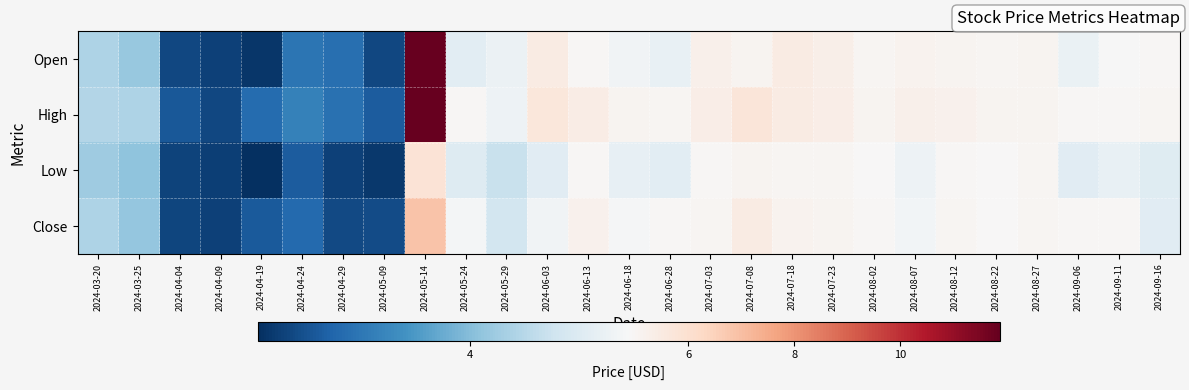

What is the difference between the highest and lowest values at 2024-08-02?

0.2